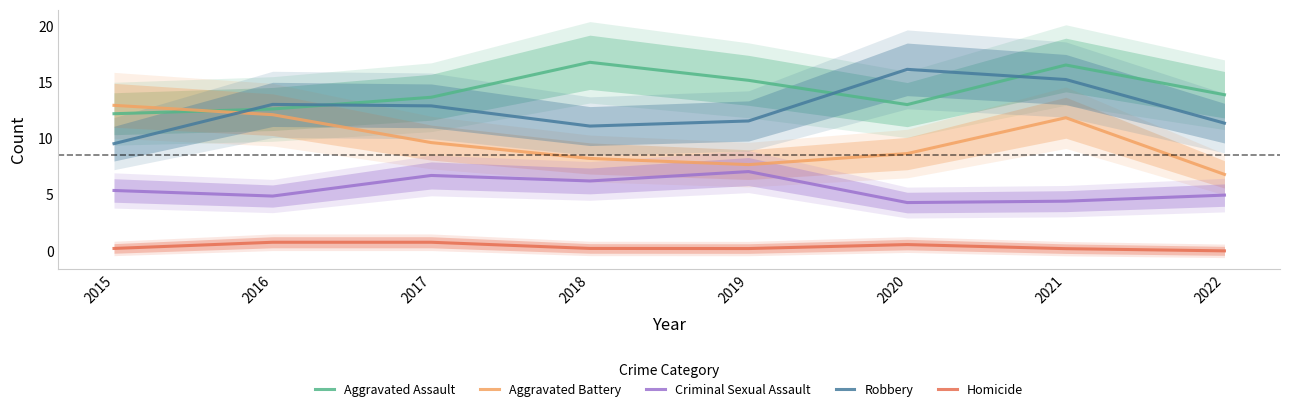

At how many categories does at least one series exceed 2?

8